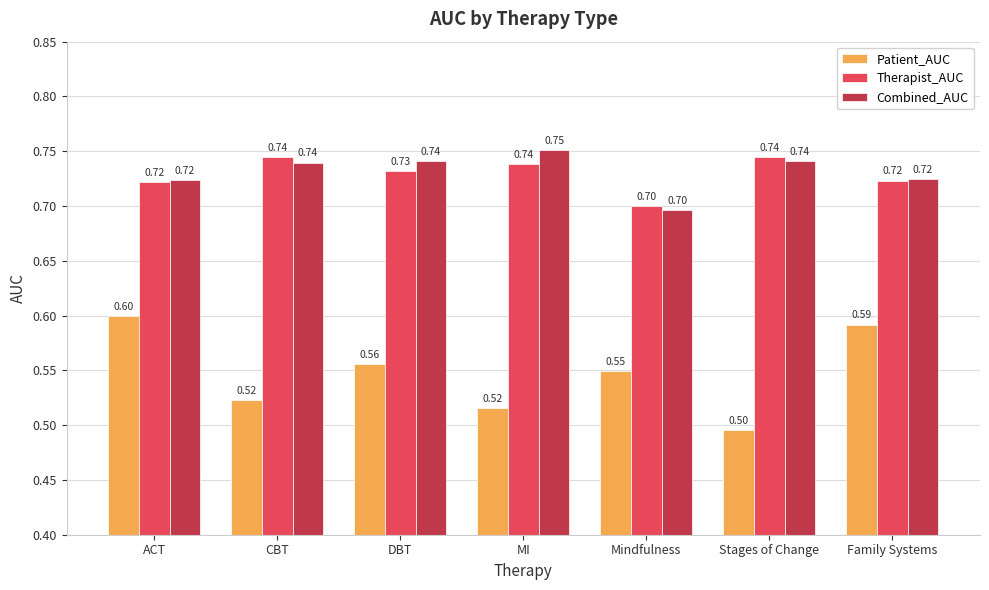

At which category does the chart reach its peak across all series?

MI